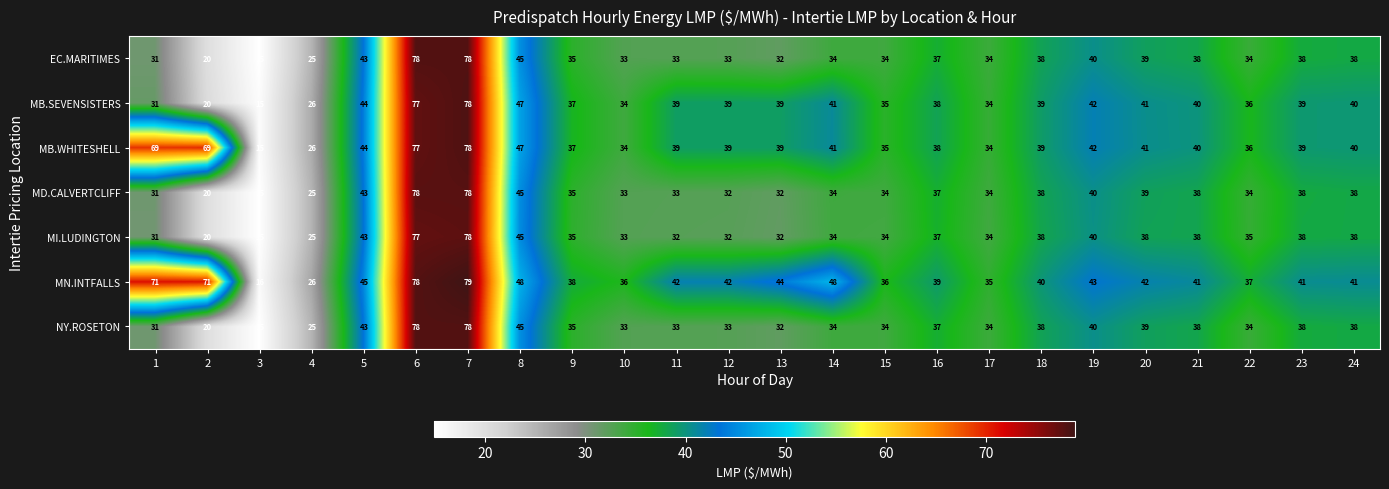

Read the MI.LUDINGTON value at 1, to the nearest 5.

30